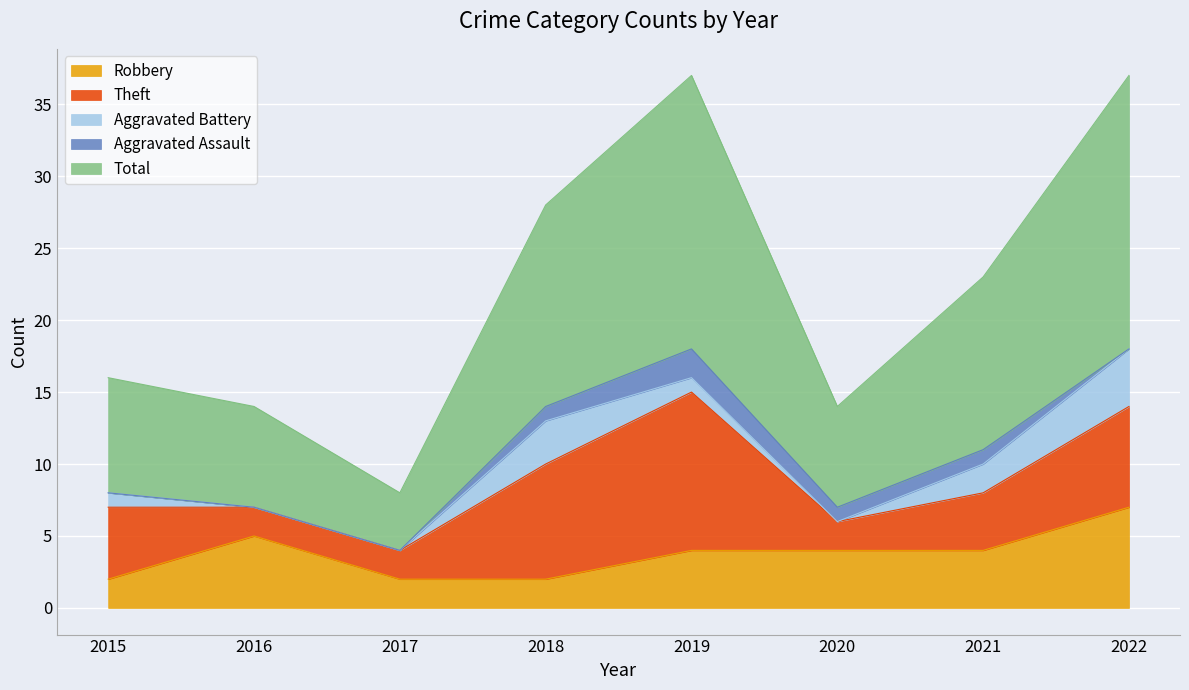

At which category does Robbery reach its first local peak?

2016